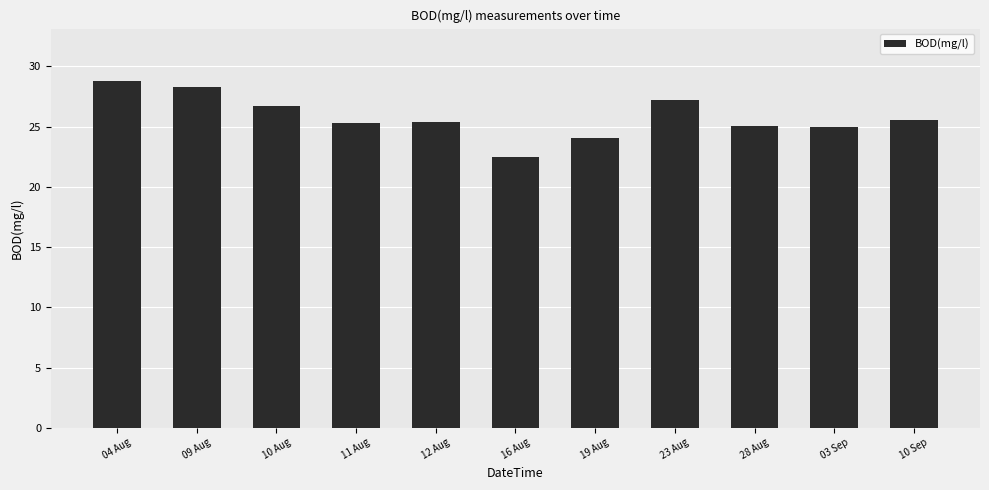

What is the average value?

25.8